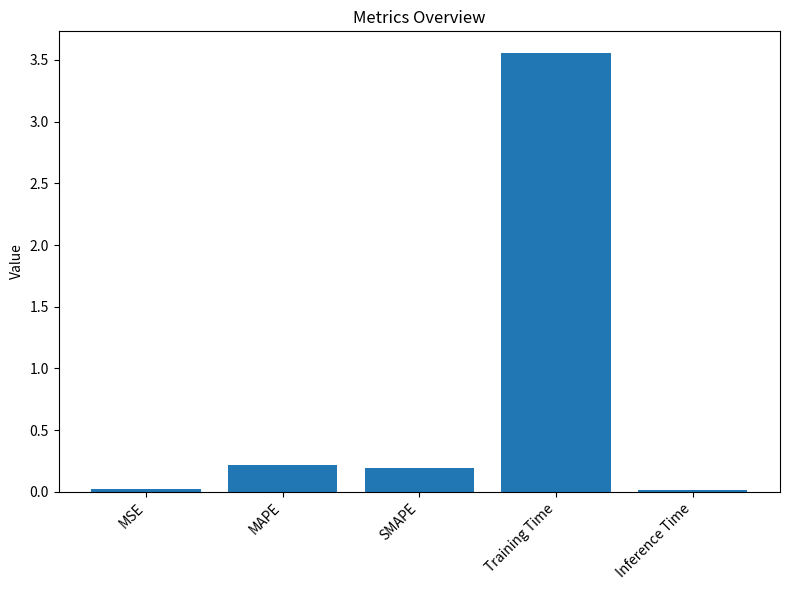

Between SMAPE and MSE, which is larger?

SMAPE